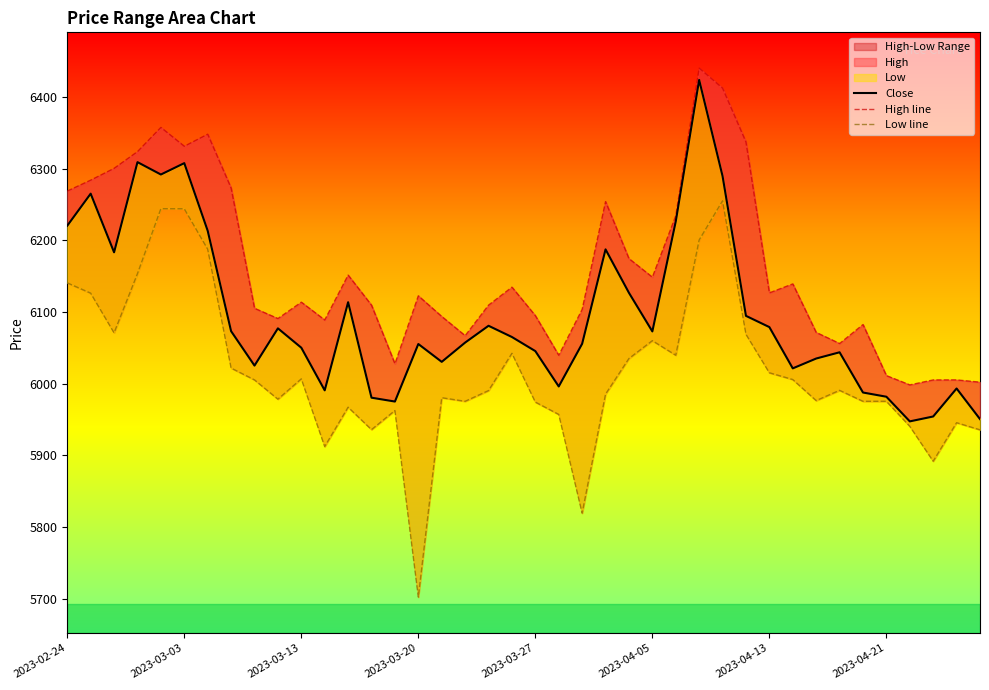

At how many categories does at least one series exceed 6110?

21